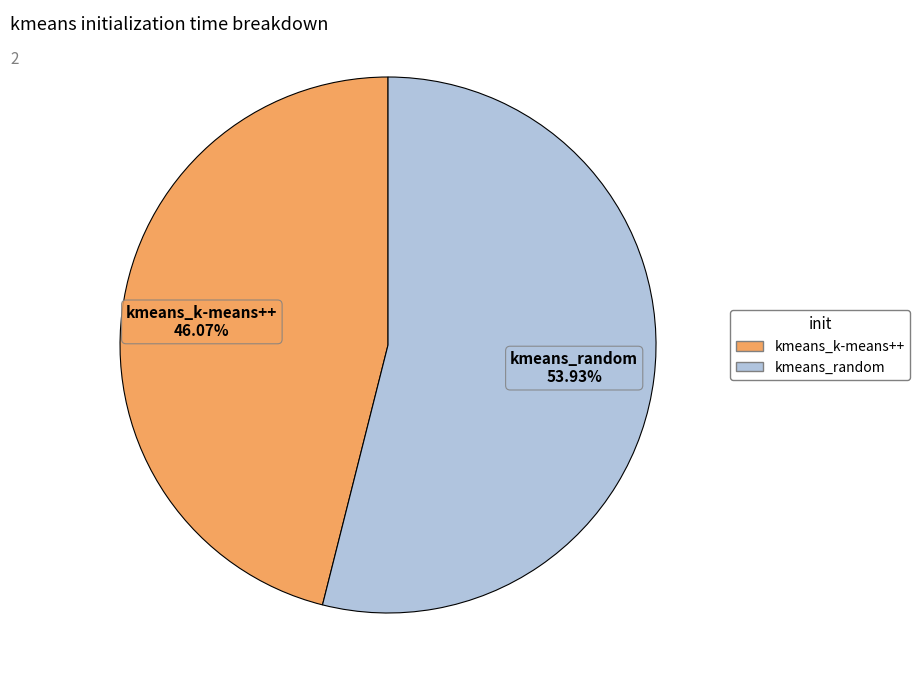

The kmeans_random slice represents 54% of the pie. True or false?

True